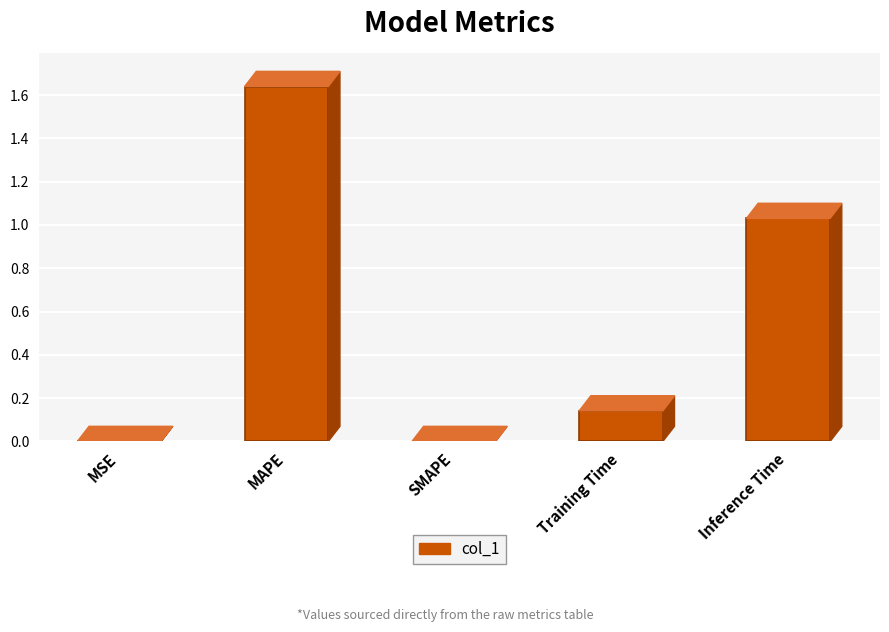

How many series are shown in this chart?

1